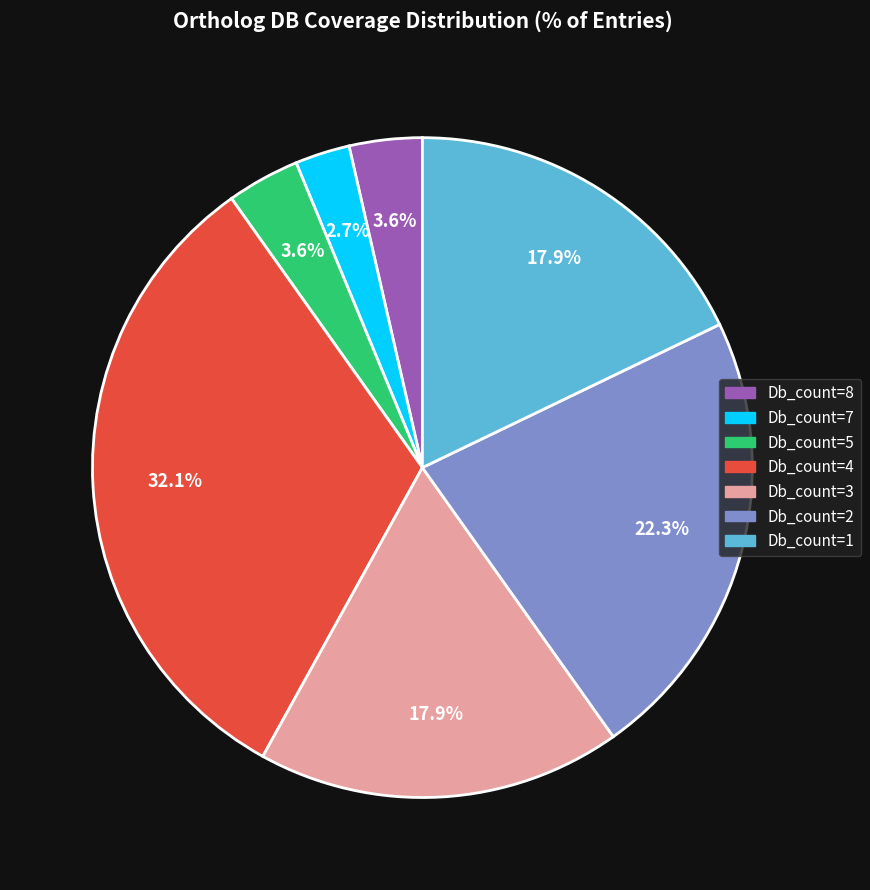

The Db_count=4 slice represents 32% of the pie. True or false?

True